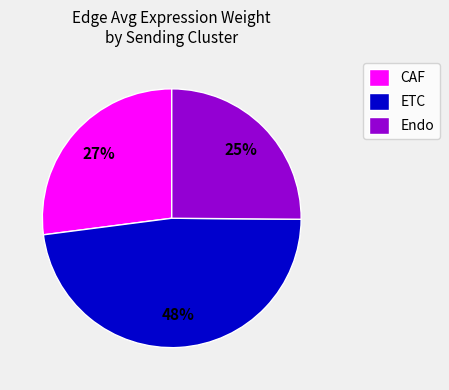

True or false: CAF accounts for 34% of the total.

False